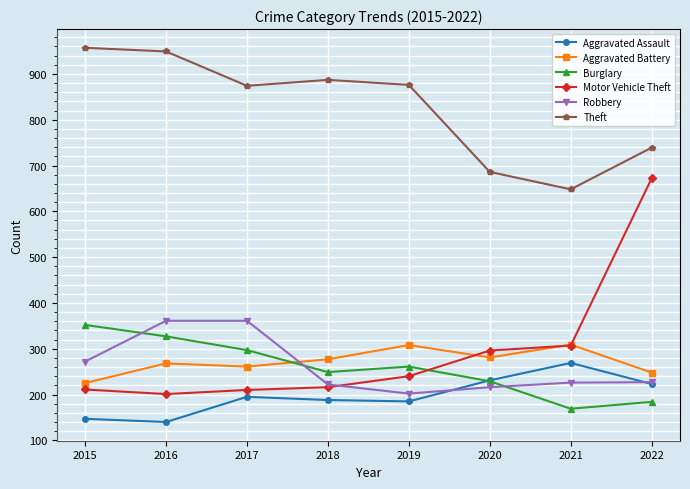

At which label does Theft reach its minimum?

2021